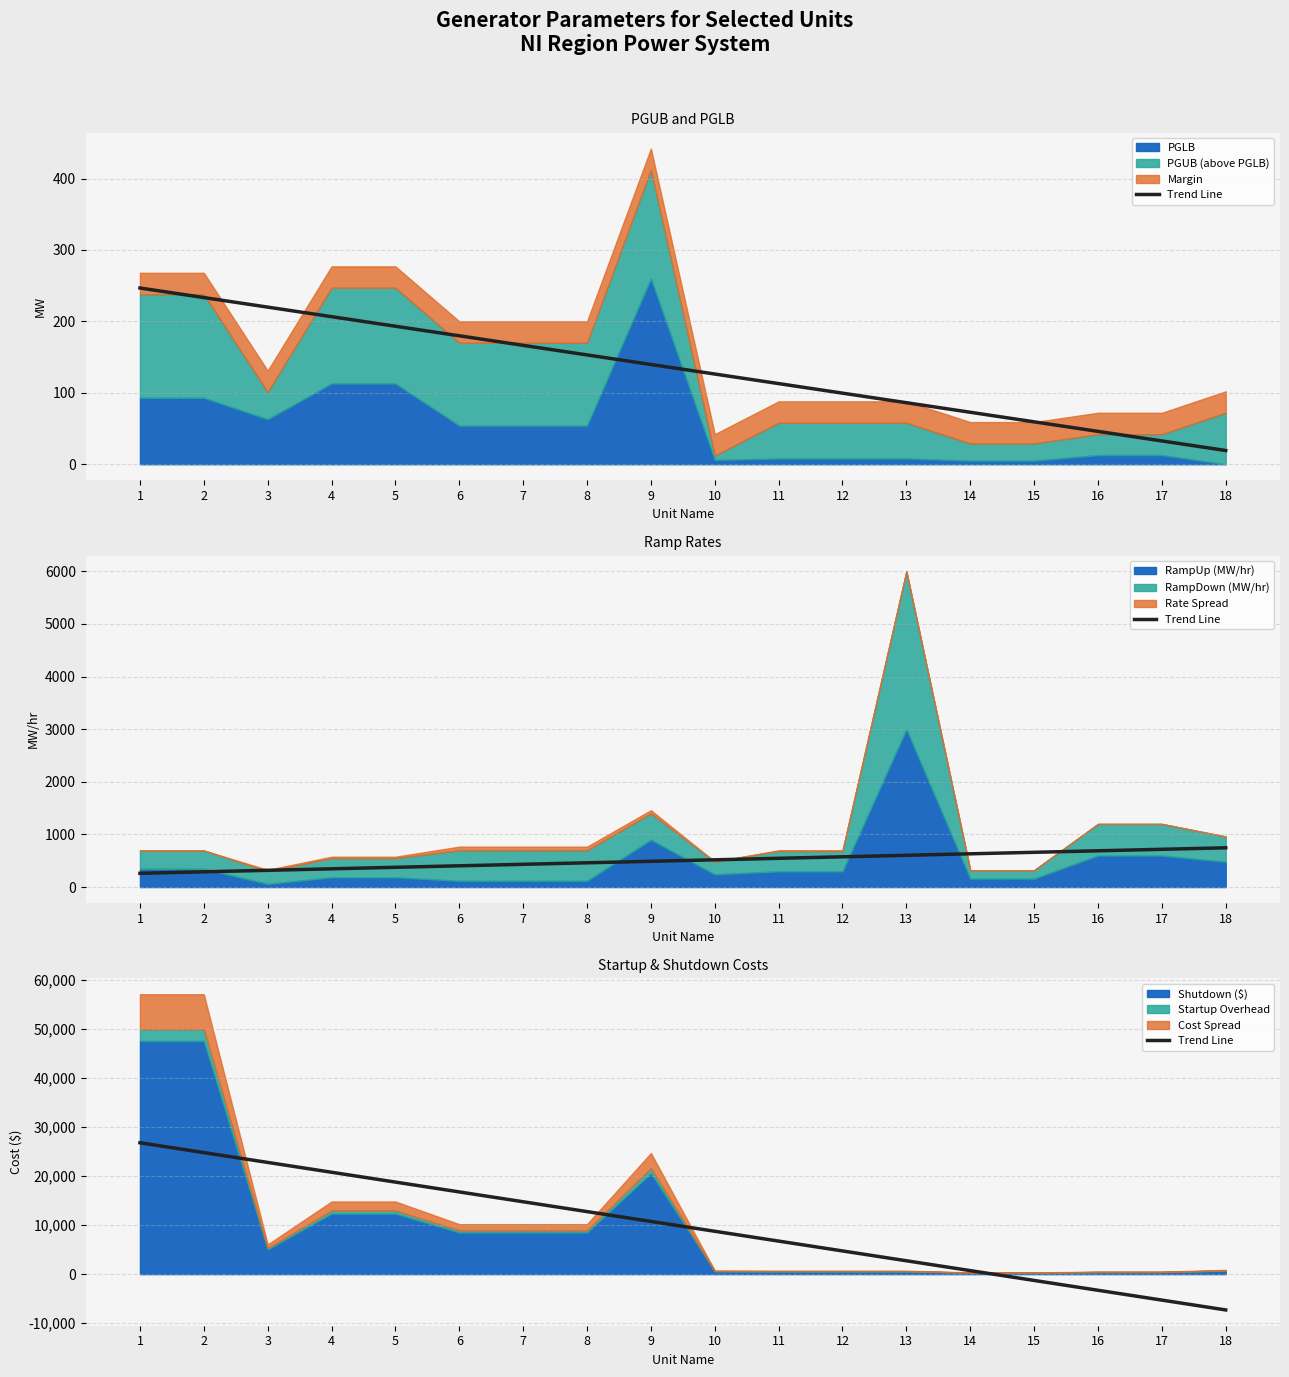

What is the sum of the values at 9 and 6?

27532.1